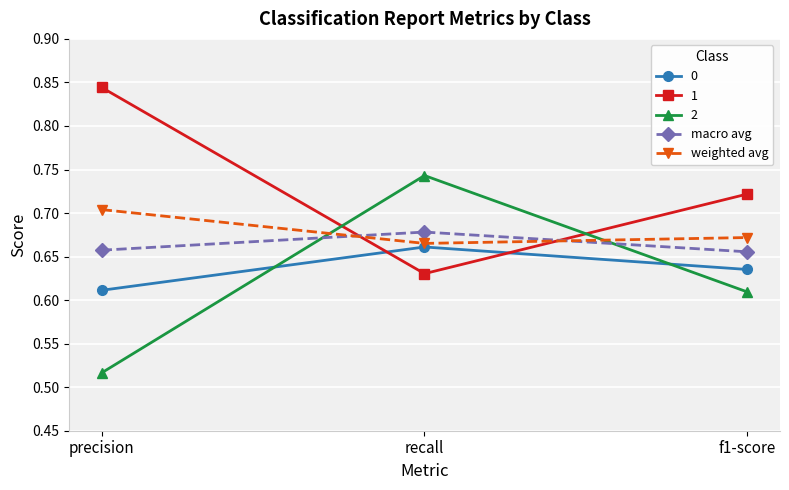

Rank the categories by 0 value from highest to lowest.

recall, f1-score, precision